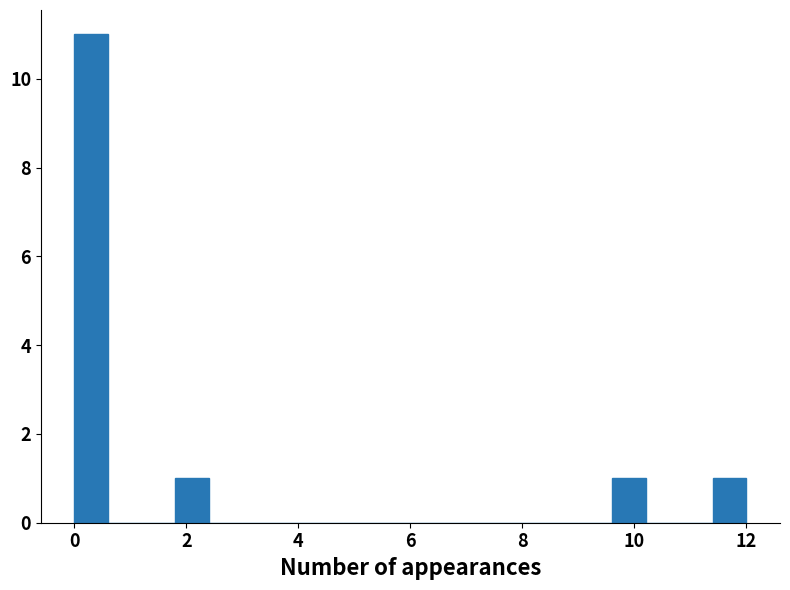

Around what value on the x-axis is the tallest bar? Give the approximate position of its centre, as read against the axis.

0.4